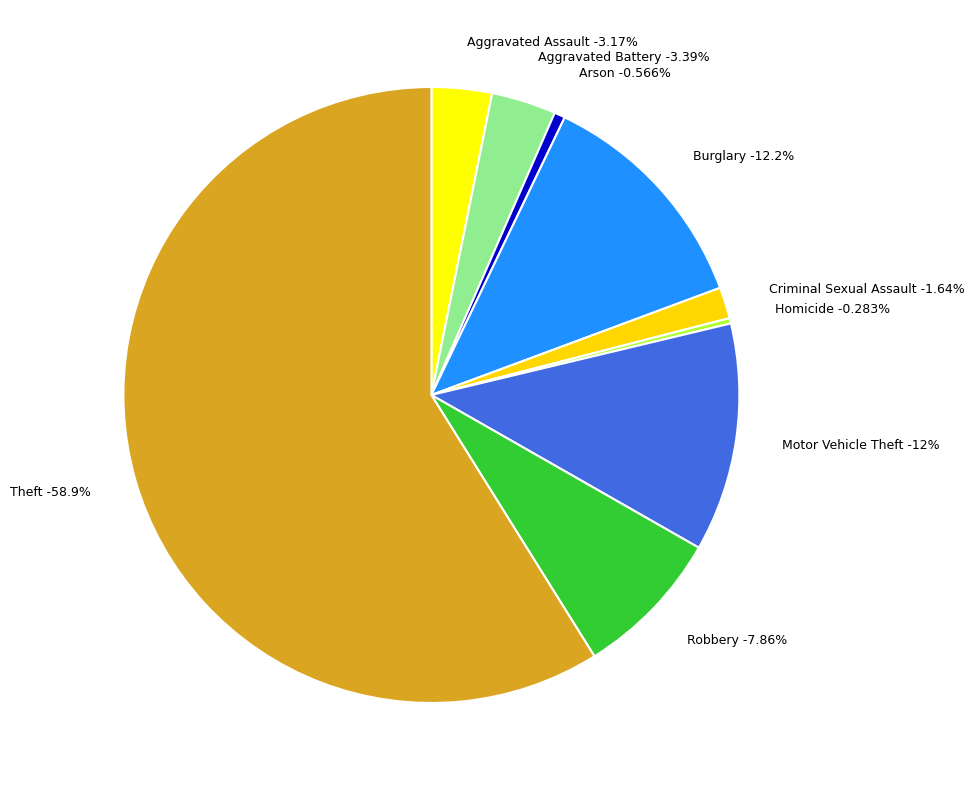

Which slice represents more than half of the pie?

Theft